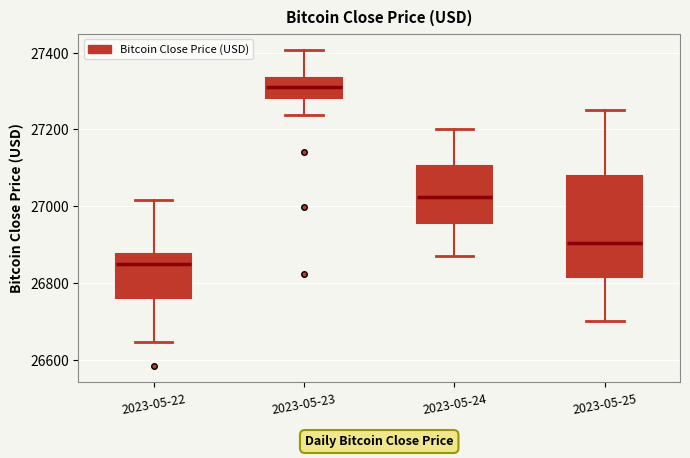

Where does the median line of the box for 2023-05-22 sit on the y-axis? The values are not printed on the chart, so give them approximately, as read against the axis.

26840